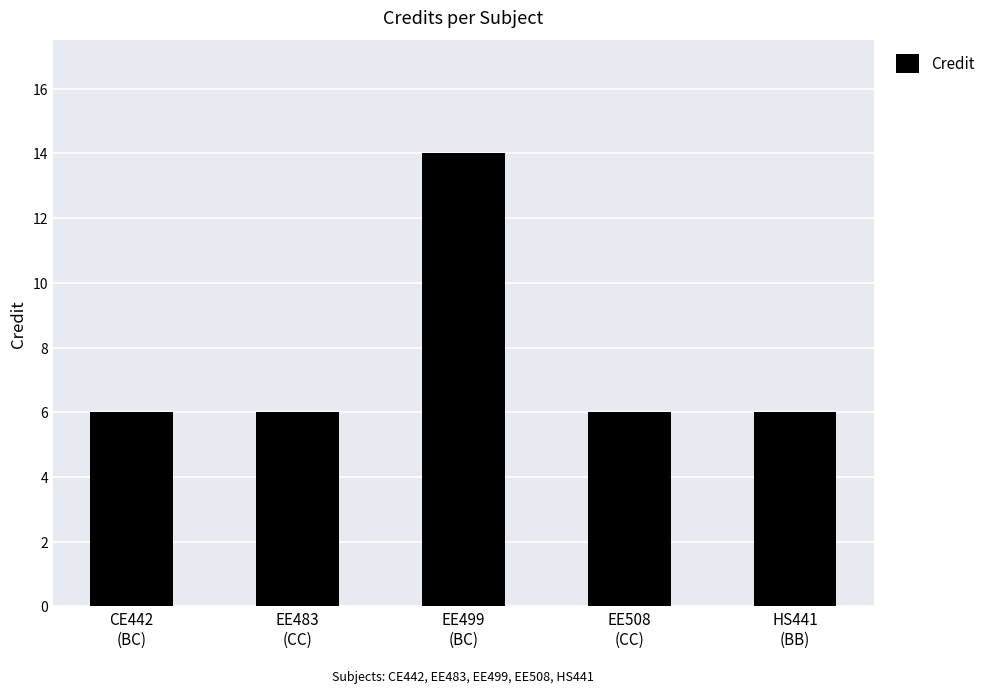

How many categories are shown in the chart?

5